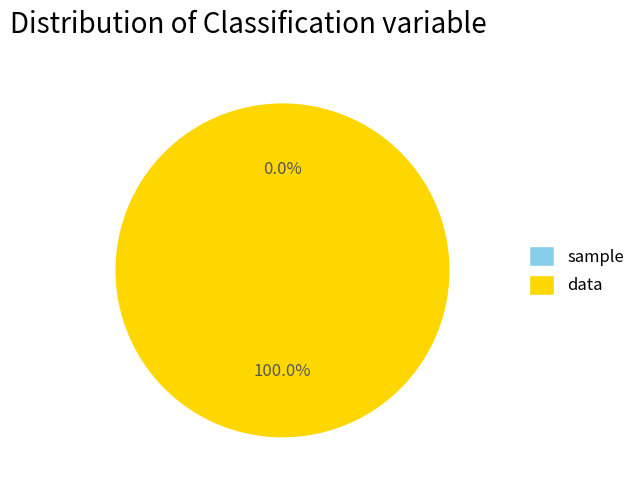

Is it true that sample is 1% of the pie?

False